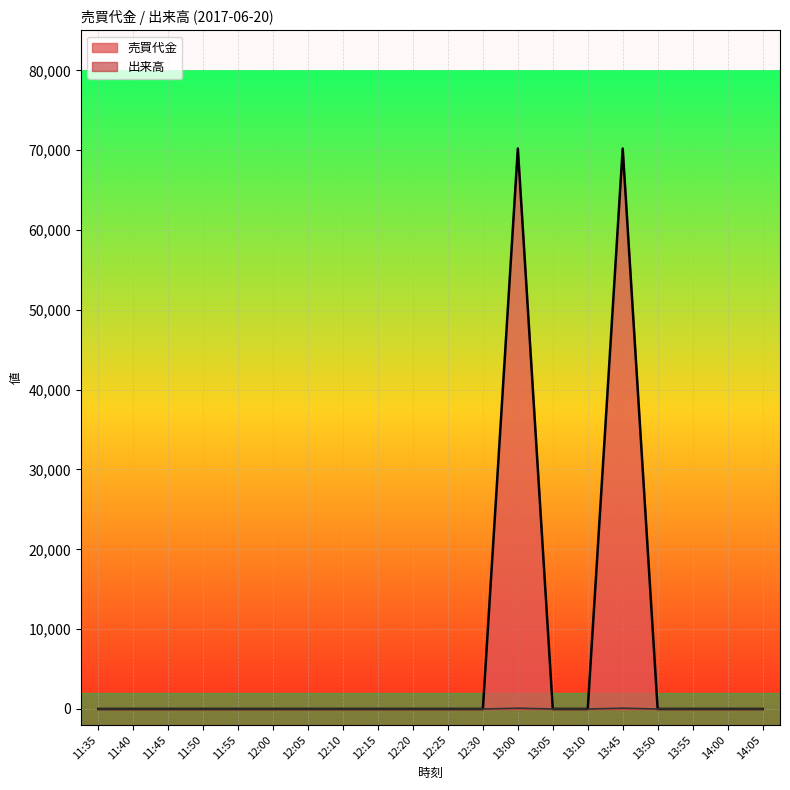

How many lines are shown in the chart?

2